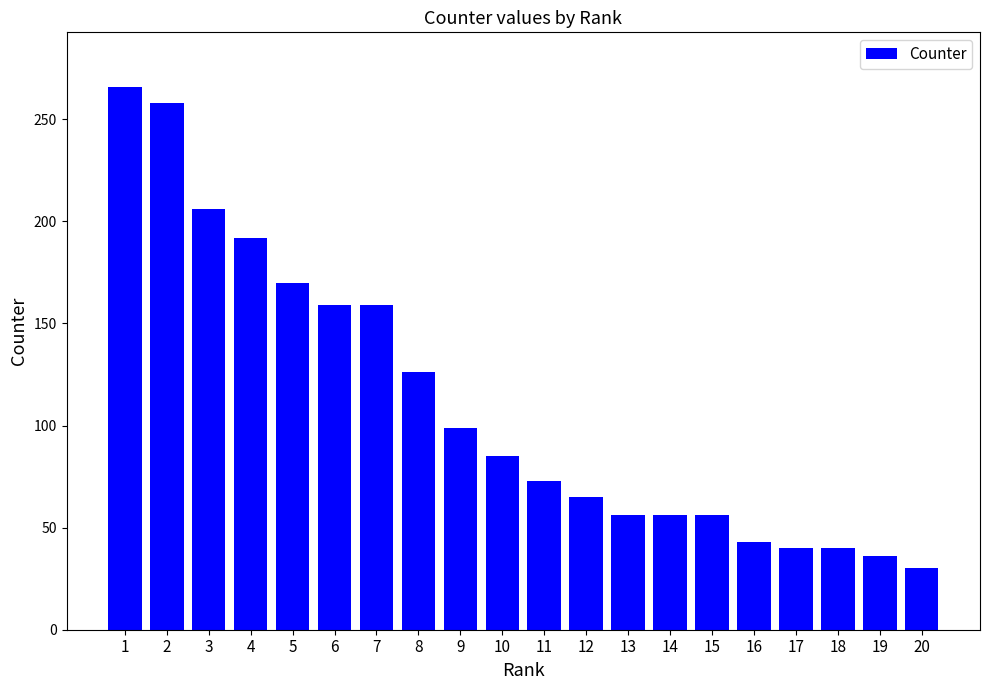

Reading right to left, transcribe all the data shown in this chart.

30	36	40	40	43	56	56	56	65	73	85	99	126	159	159	170	192	206	258	266